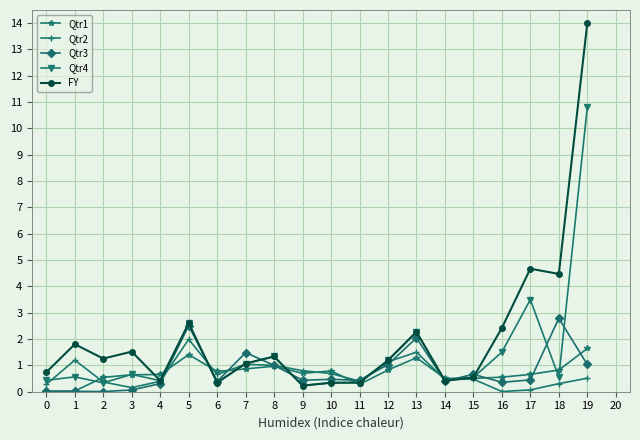

Where is the first local maximum for FY?

1